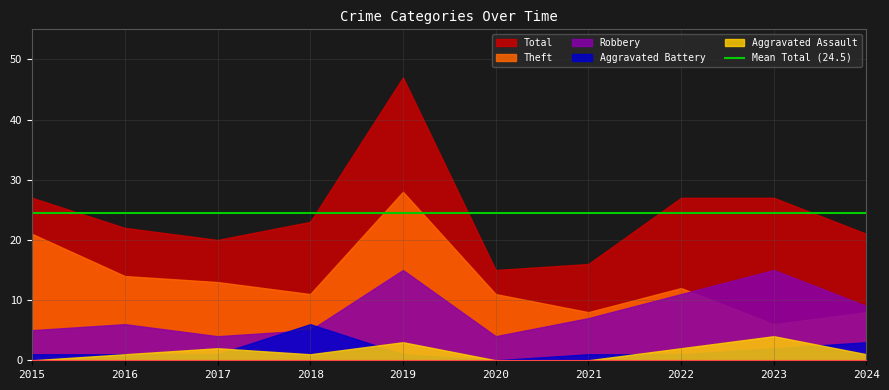

What is the sum of all Theft values?

132